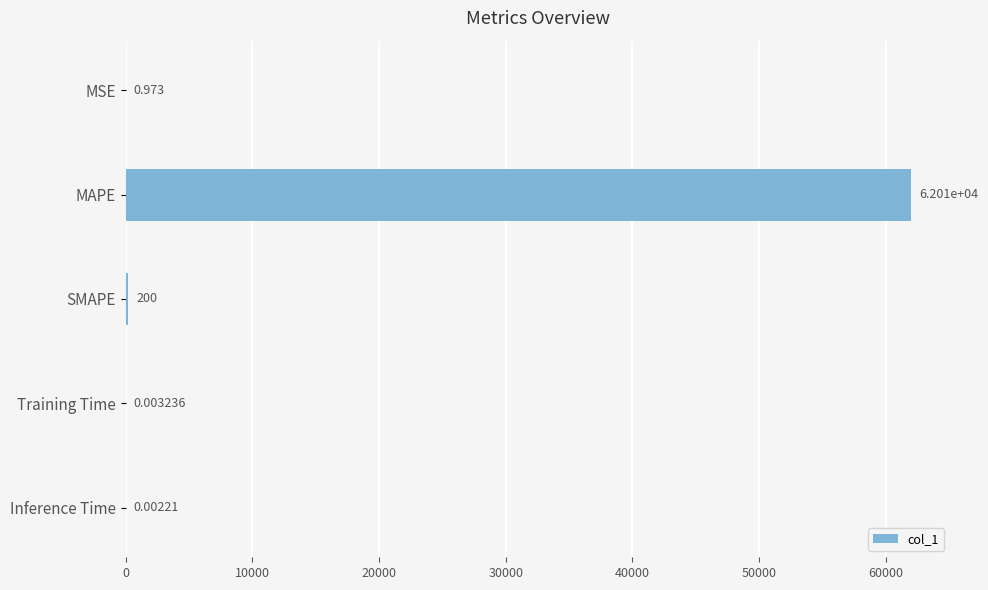

What is the maximum value shown in the chart?

62013.4